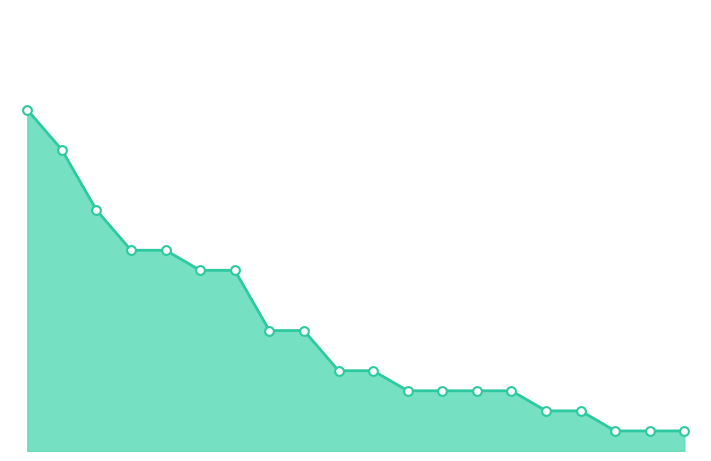

How many lines are shown in the chart?

1